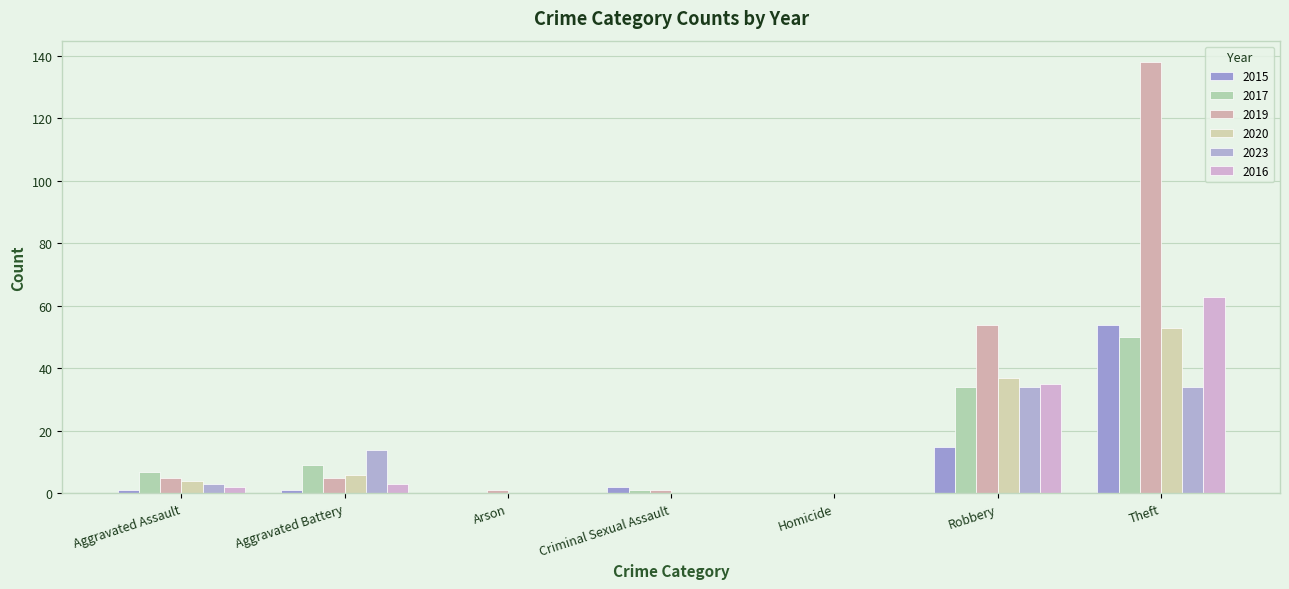

Are the bars grouped side by side (vs. stacked)?

Yes